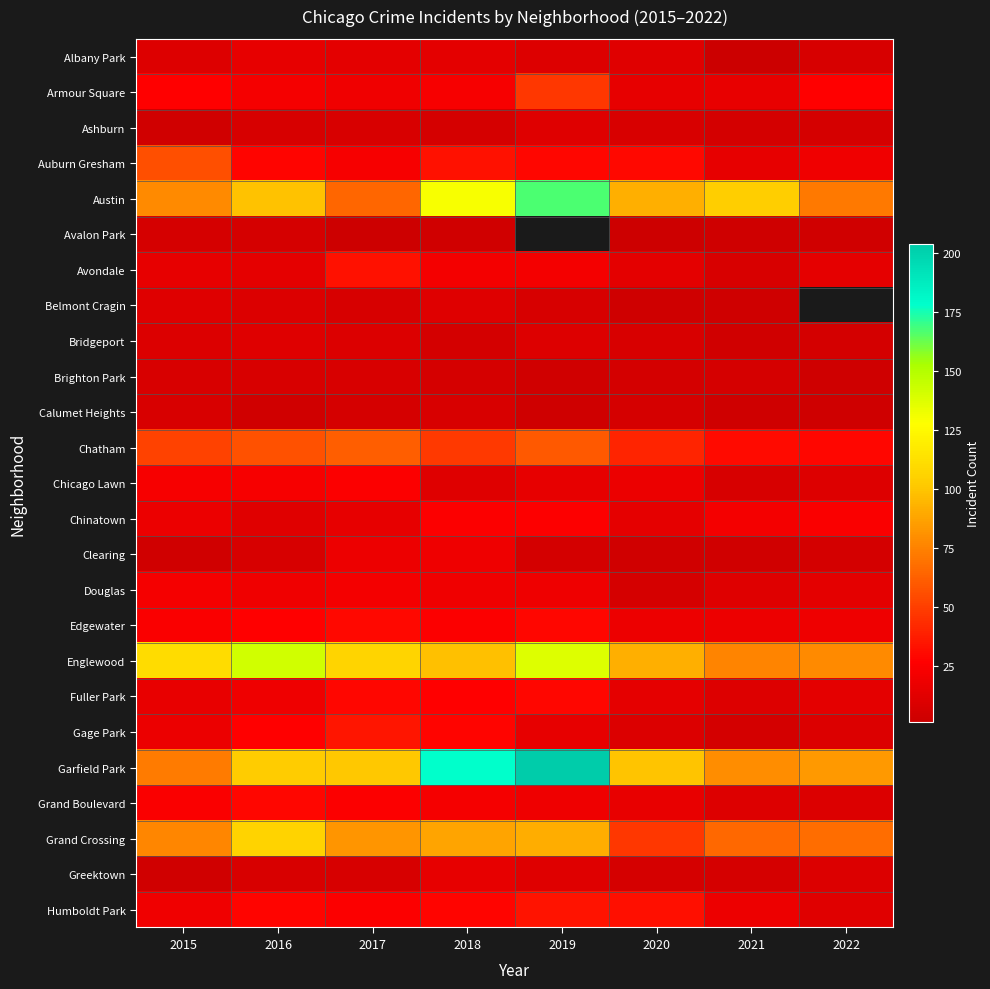

Between 2021 and 2022, which series saw the biggest shift?

Austin